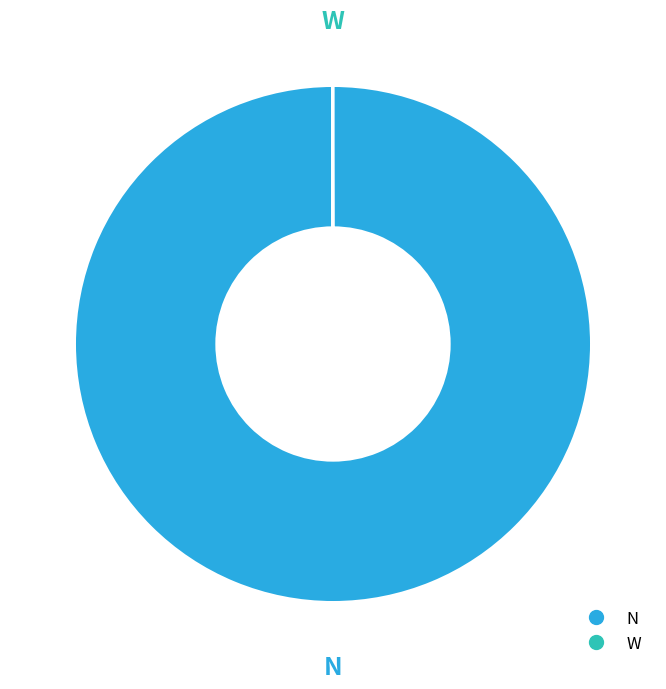

Is there any slice that represents more than half of the pie?

Yes